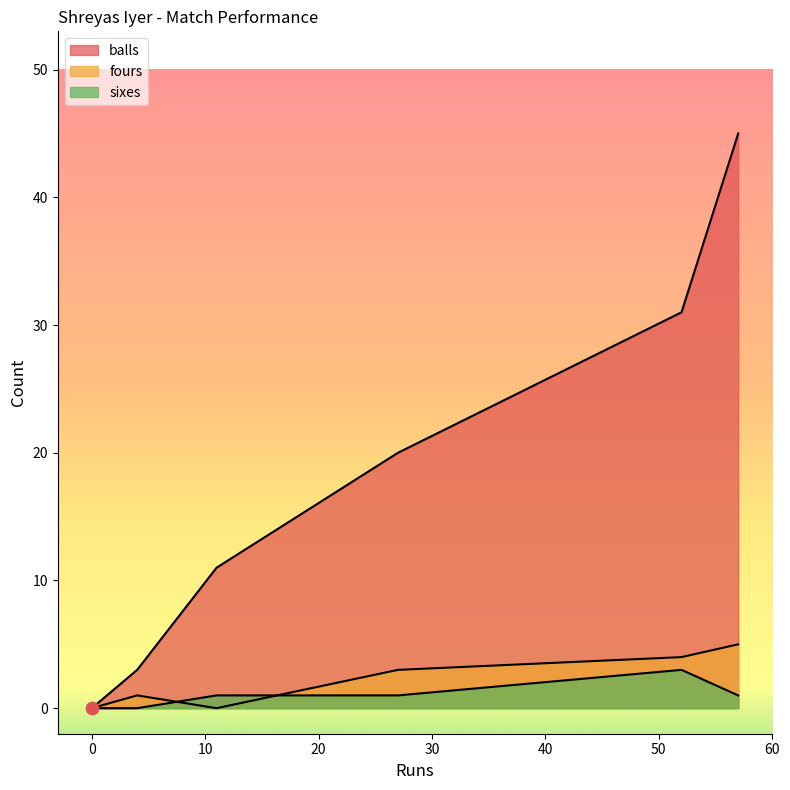

Which series has the largest Y range (max minus min)?

balls